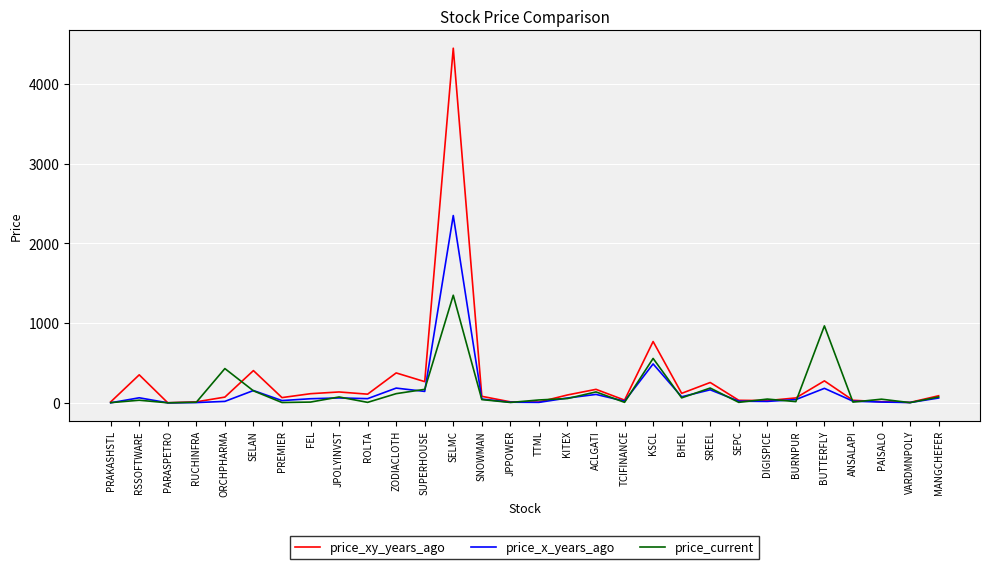

What is the difference between the maximum and minimum values in the price_x_years_ago series?

2349.9